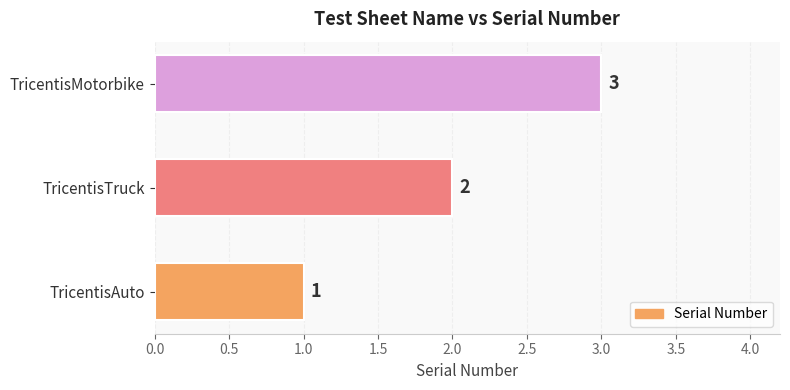

What is the smallest value displayed?

1